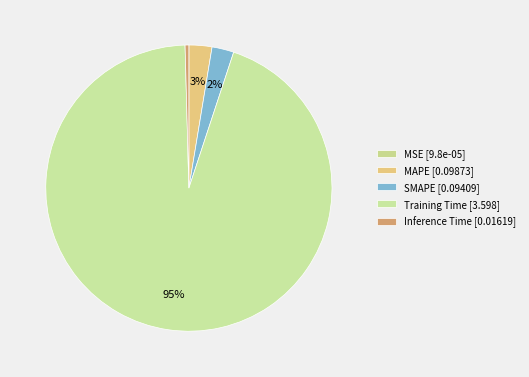

True or false: MAPE accounts for 3% of the total.

True